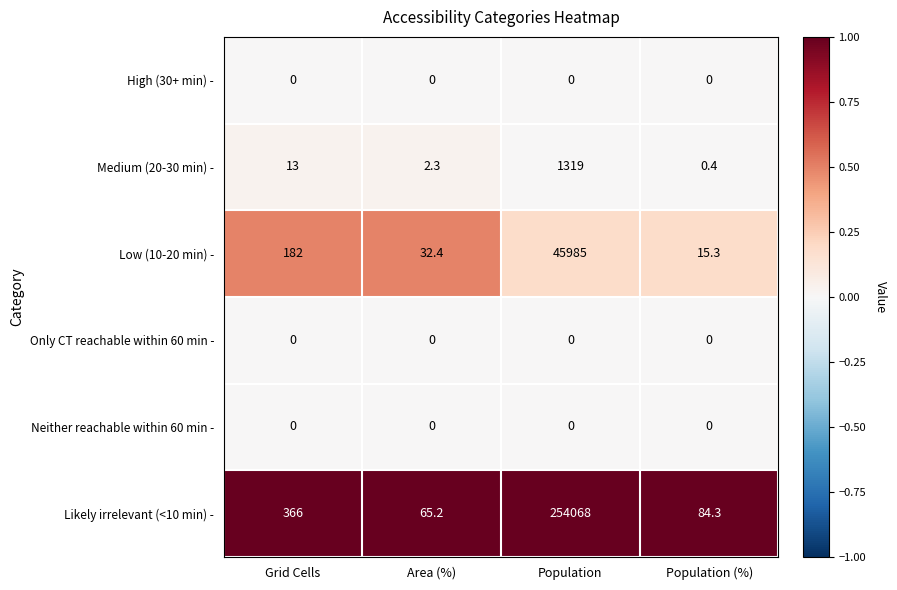

Reading left to right, transcribe all the data shown in this chart.

High (30+ min) -: 0.0	0.0	0.0	0.0
Medium (20-30 min) -: 13.0	2.3	1319.0	0.4
Low (10-20 min) -: 182.0	32.4	45985.0	15.3
Only CT reachable within 60 min -: 0.0	0.0	0.0	0.0
Neither reachable within 60 min -: 0.0	0.0	0.0	0.0
Likely irrelevant (<10 min) -: 366.0	65.2	254068.0	84.3